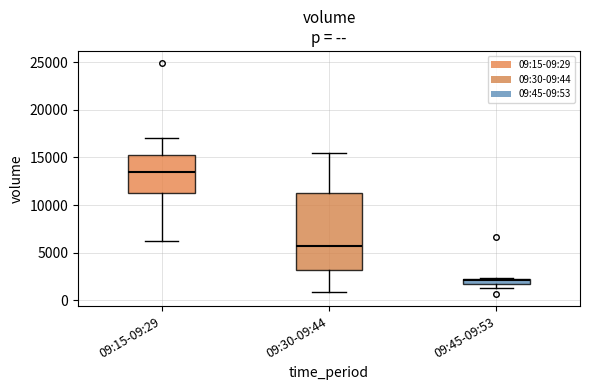

Where is the lower edge of the box for 09:45-09:53 on the y-axis? The values are not printed on the chart, so give them approximately, as read against the axis.

1500